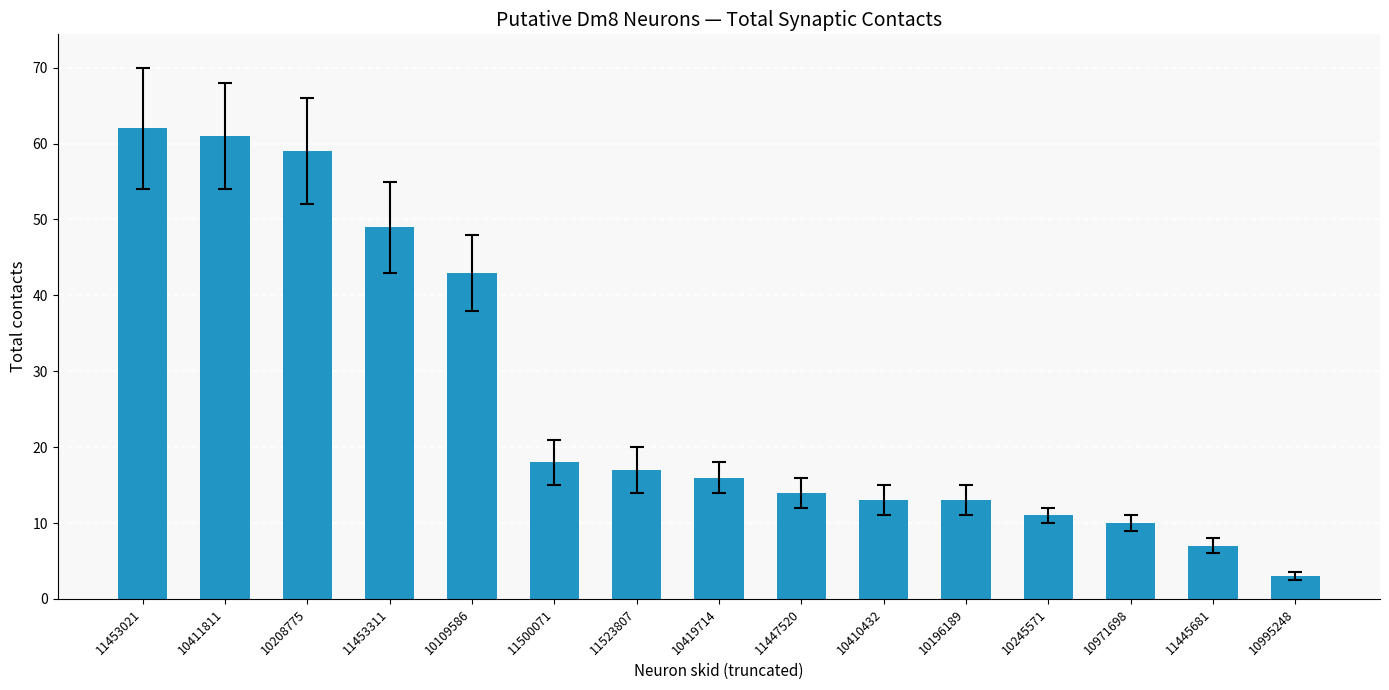

True or false: the data shows 61 at 10411811.

True